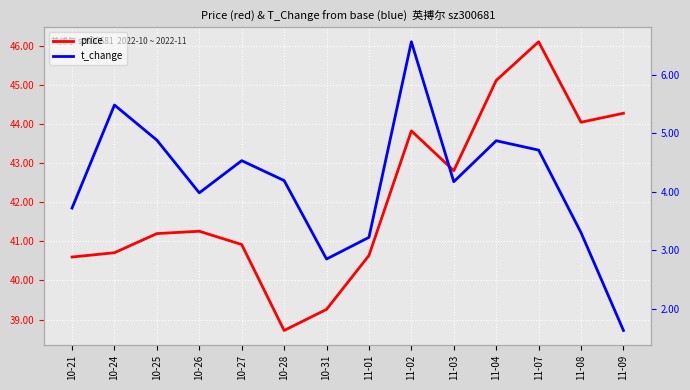

What are all the series names shown in the legend?

price, t_change